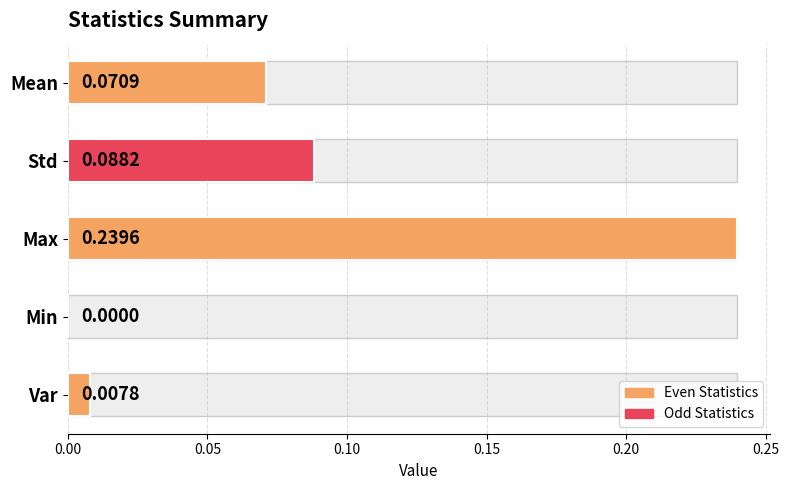

What is the sum of the values at Std and Mean?

0.2